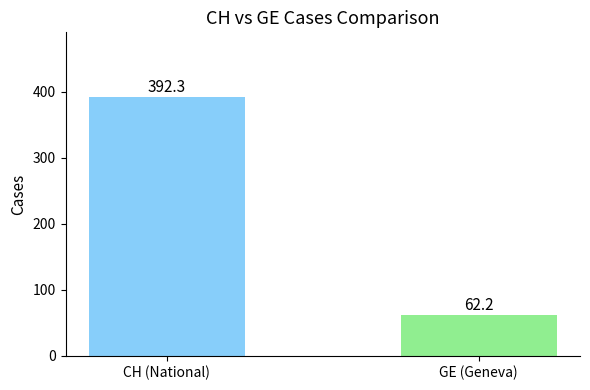

How many values in the GE series exceed 64?

1